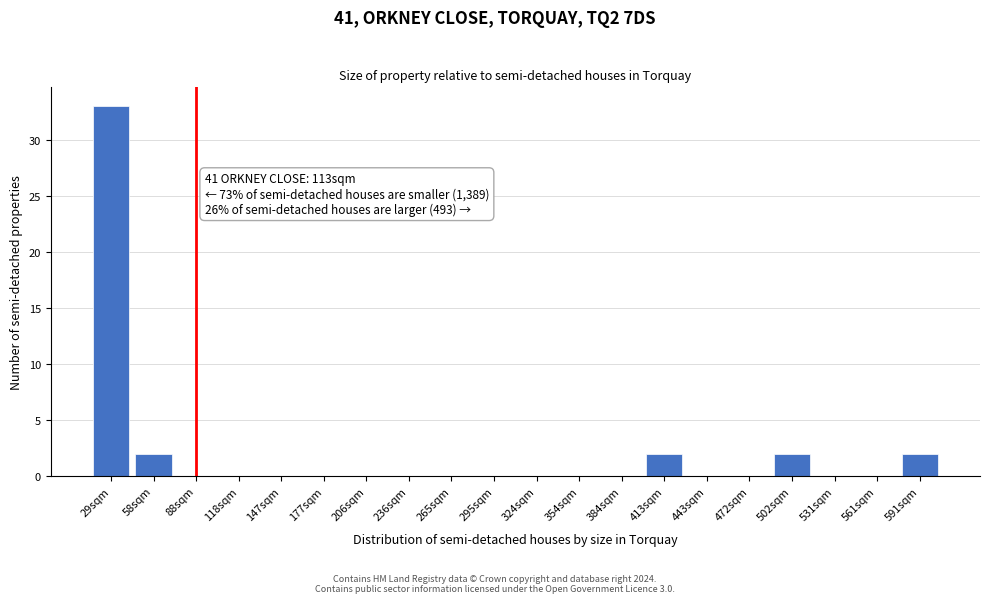

Reading left to right, transcribe all the data shown in this chart.

29sqm=33	58sqm=2	88sqm=0	118sqm=0	147sqm=0	177sqm=0	206sqm=0	236sqm=0	265sqm=0	295sqm=0	324sqm=0	354sqm=0	384sqm=0	413sqm=2	443sqm=0	472sqm=0	502sqm=2	531sqm=0	561sqm=0	591sqm=2